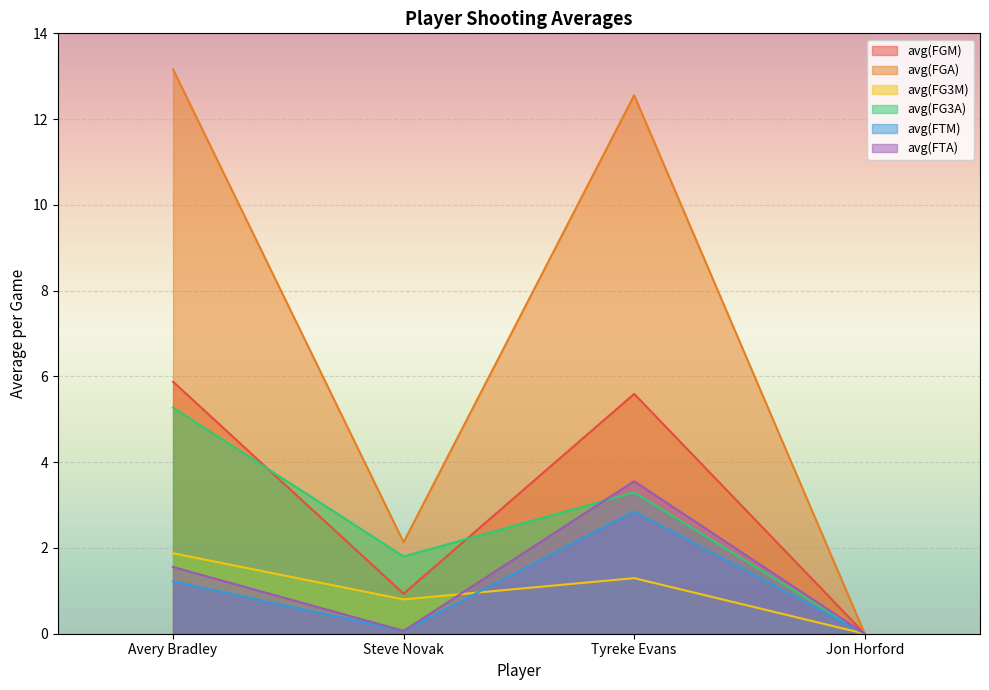

Is the value of avg(FGA) at Tyreke Evans greater than the value of avg(FG3A) at Jon Horford?

Yes